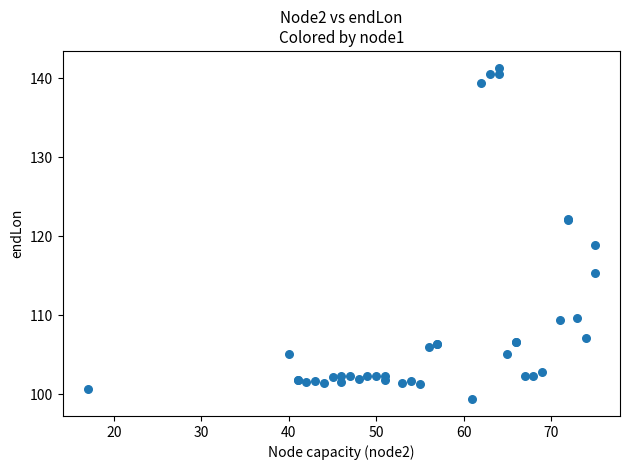

What Y value in the scatter plot is closest to 120?

118.9